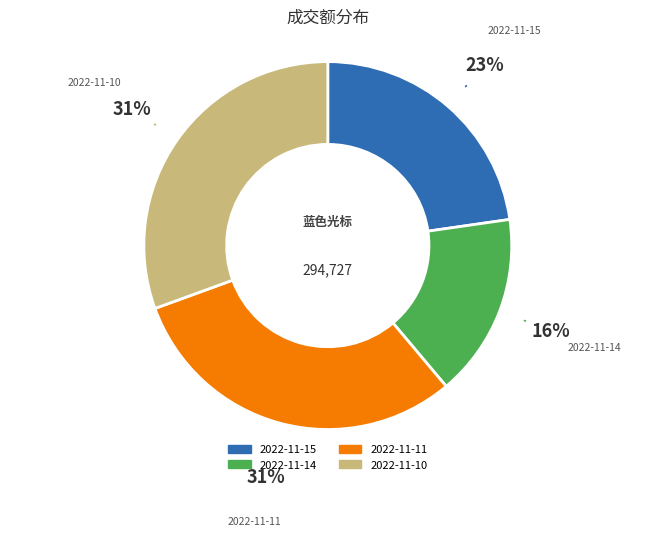

Does 2022-11-11 account for over 50% of the chart?

No